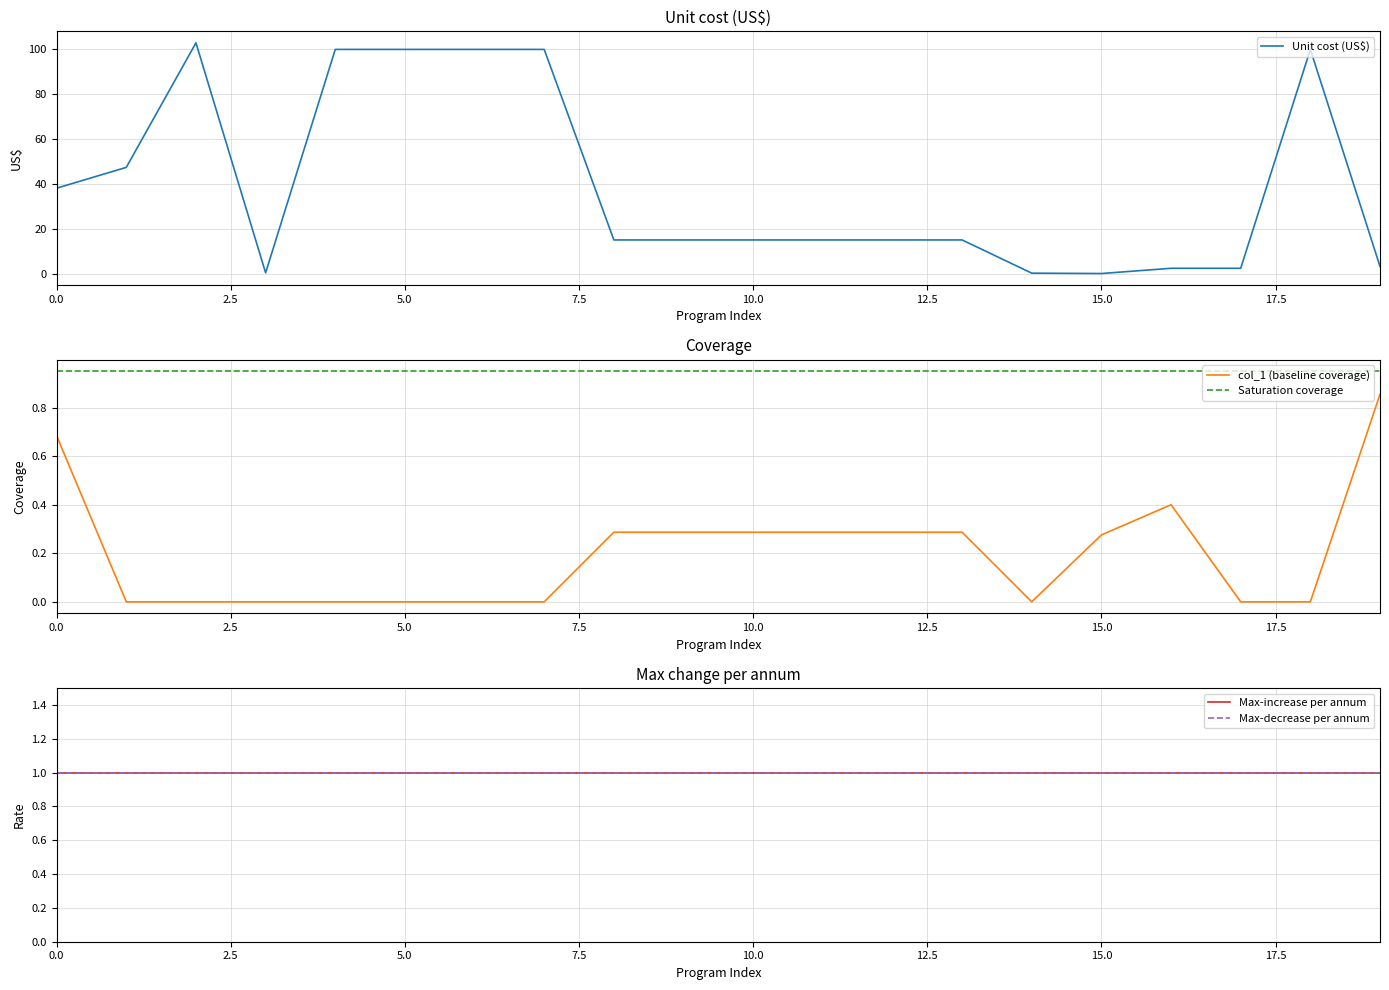

True or false: Saturation coverage and col_1 (baseline coverage) intersect in this chart.

False